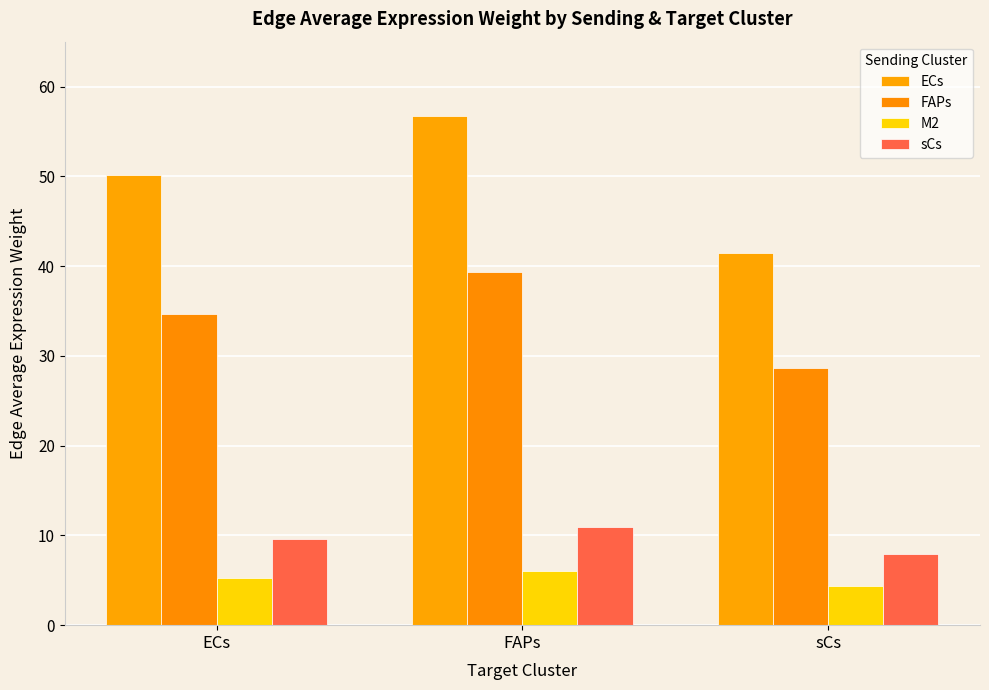

What are all the series names shown in the legend?

ECs, FAPs, M2, sCs